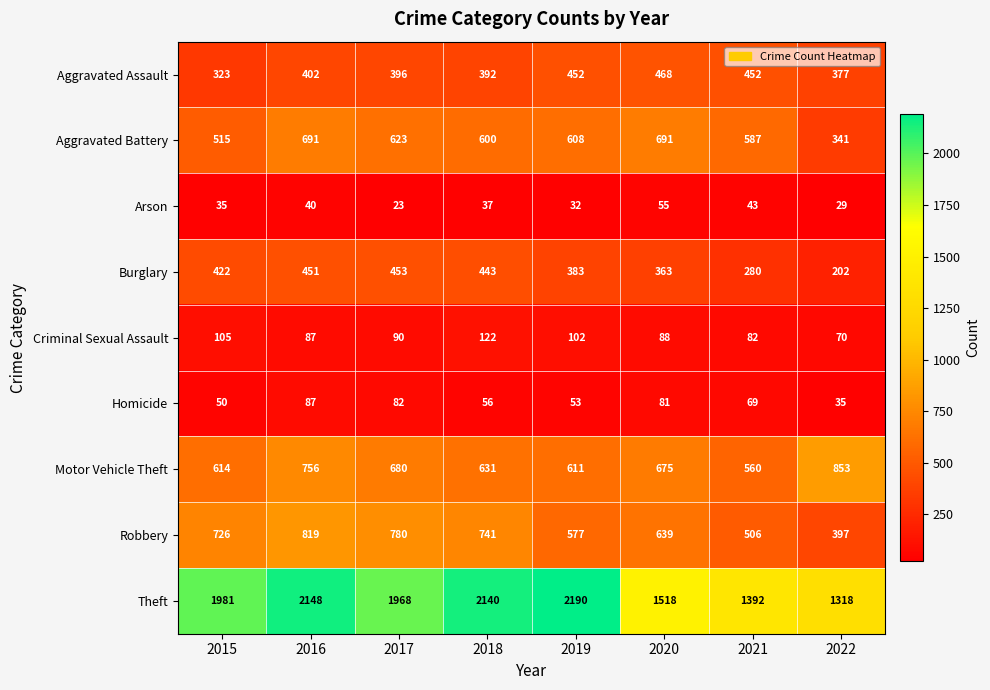

What is the difference between the second highest and minimum values in the Aggravated Battery series?

350